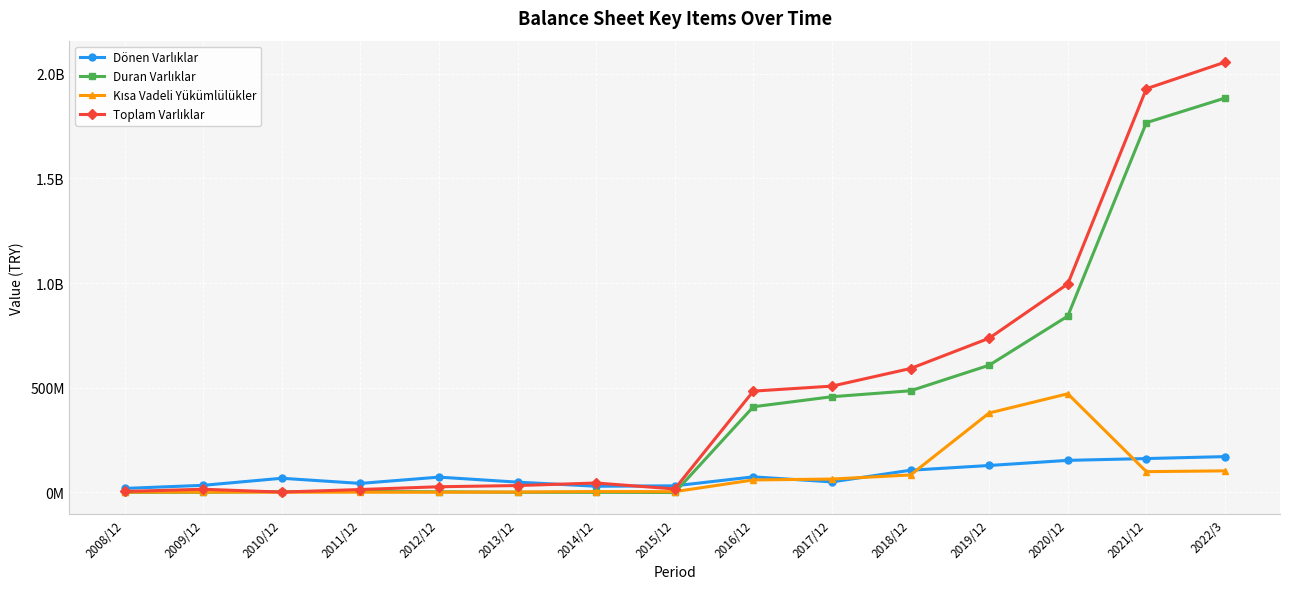

Is this an area chart (filled region under the line)?

No